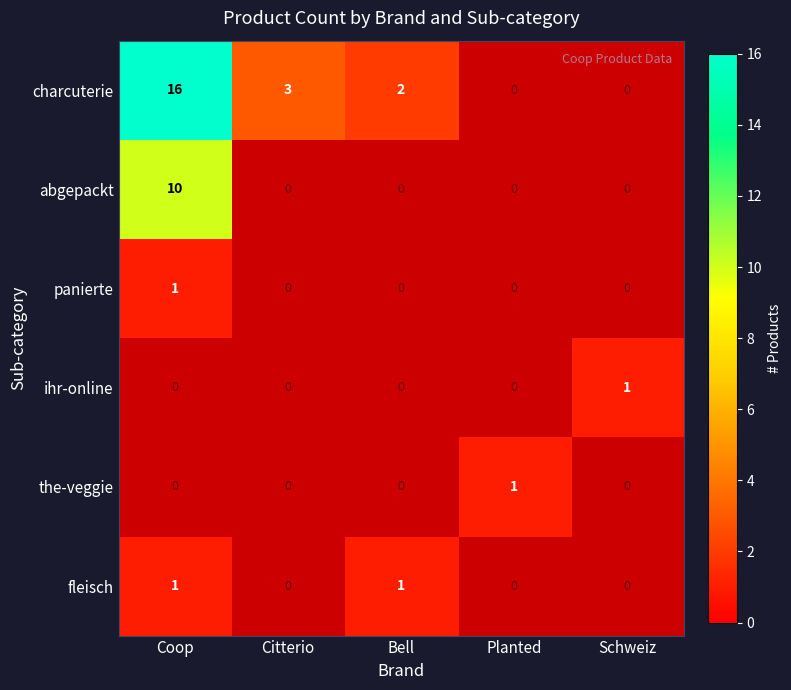

At how many categories does at least one series exceed 1?

3